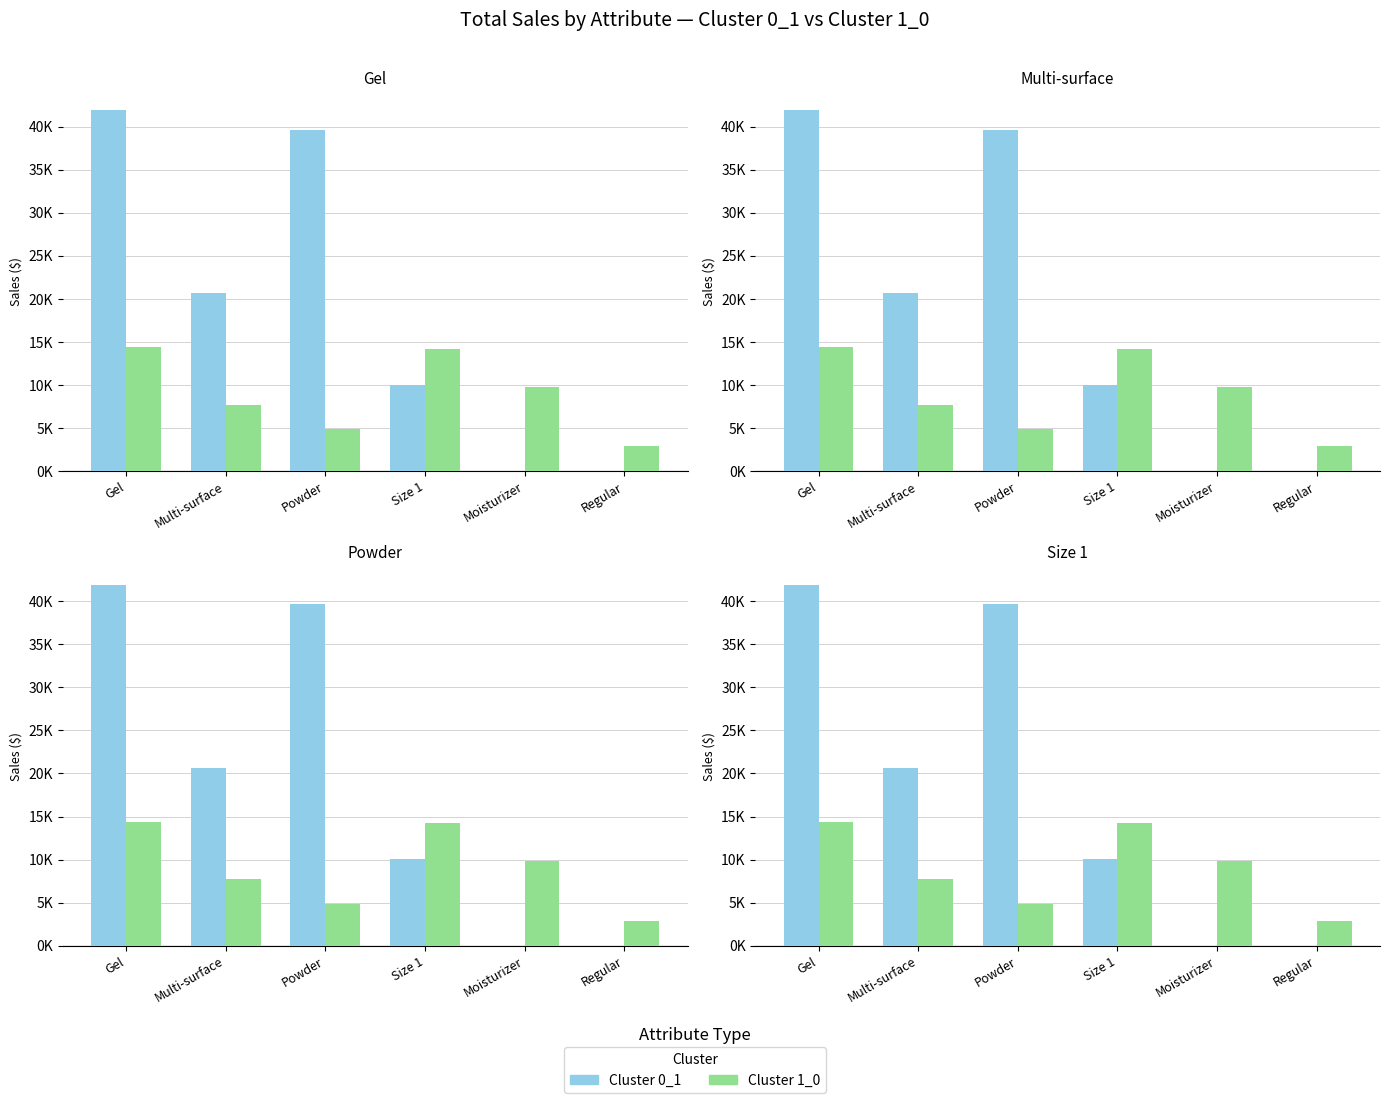

What is the sum of all Cluster 1_0 values?

53956.0